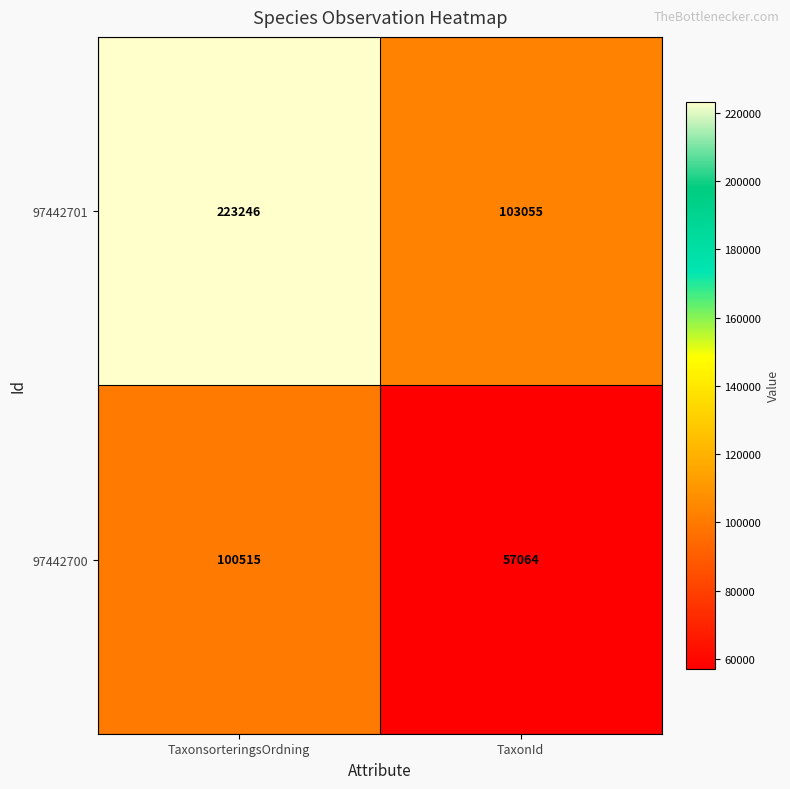

What is the total value across all series at TaxonsorteringsOrdning?

323761